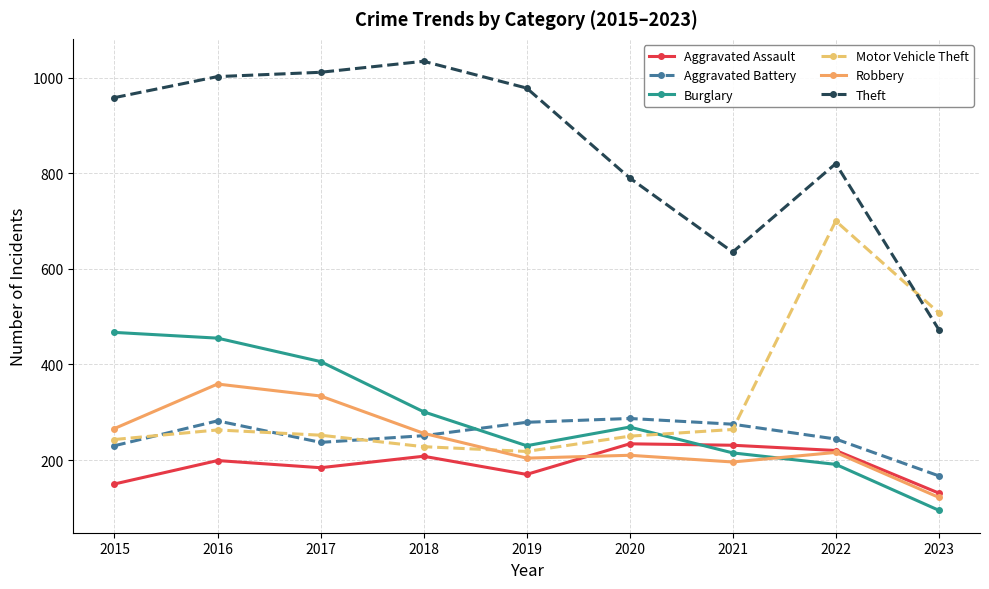

Between 2019 and 2020, which series saw the biggest shift?

Theft